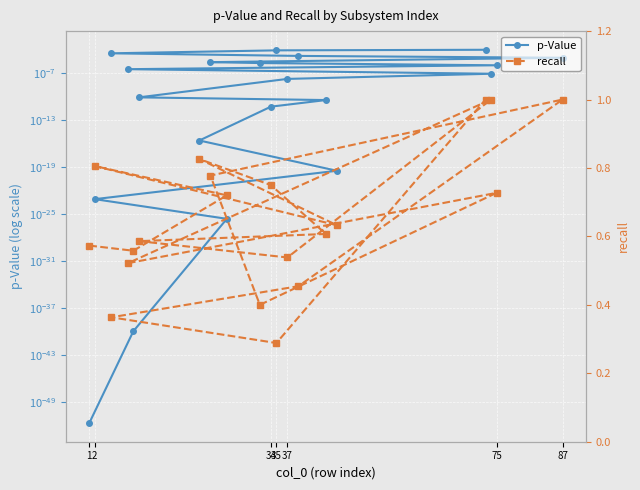

Rank the series at 35 from highest to lowest value.

recall, p-Value